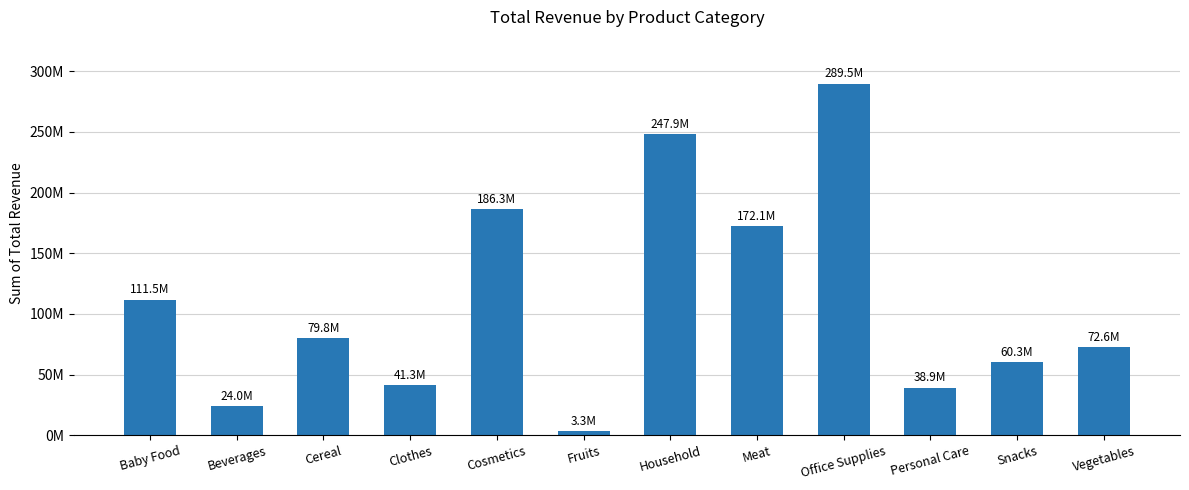

At which category does the chart reach its peak across all series?

Office Supplies